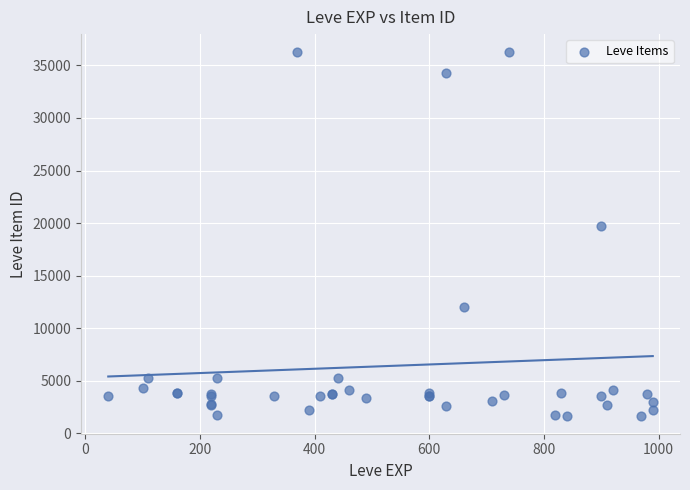

What Y value in the scatter plot is closest to 18967?

19744